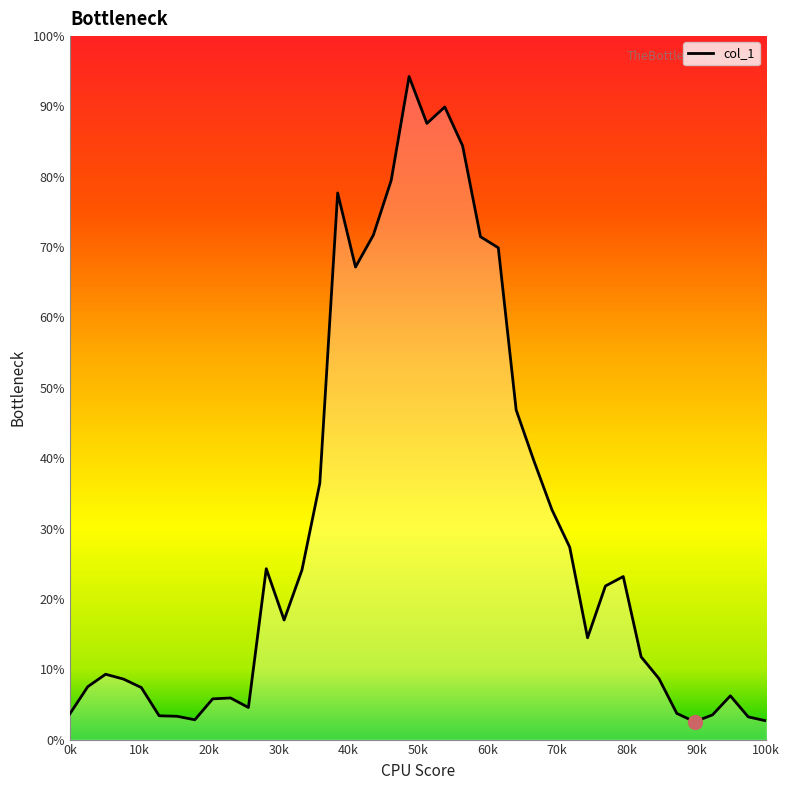

How many points are higher than both their immediate neighbors (excluding endpoints)?

8